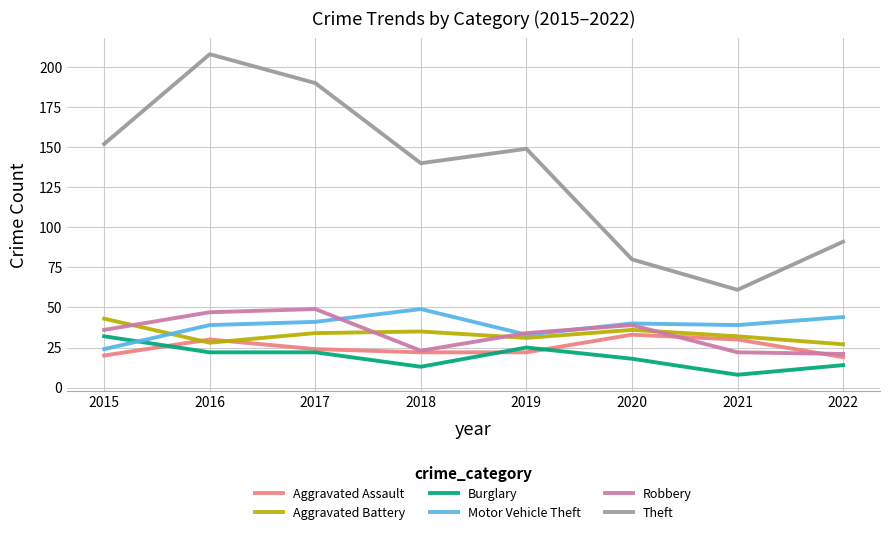

In Aggravated Assault, how many points are higher than both neighbors (excluding endpoints)?

2